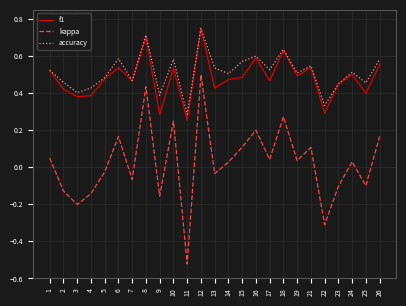

How many lines are shown in the chart?

3